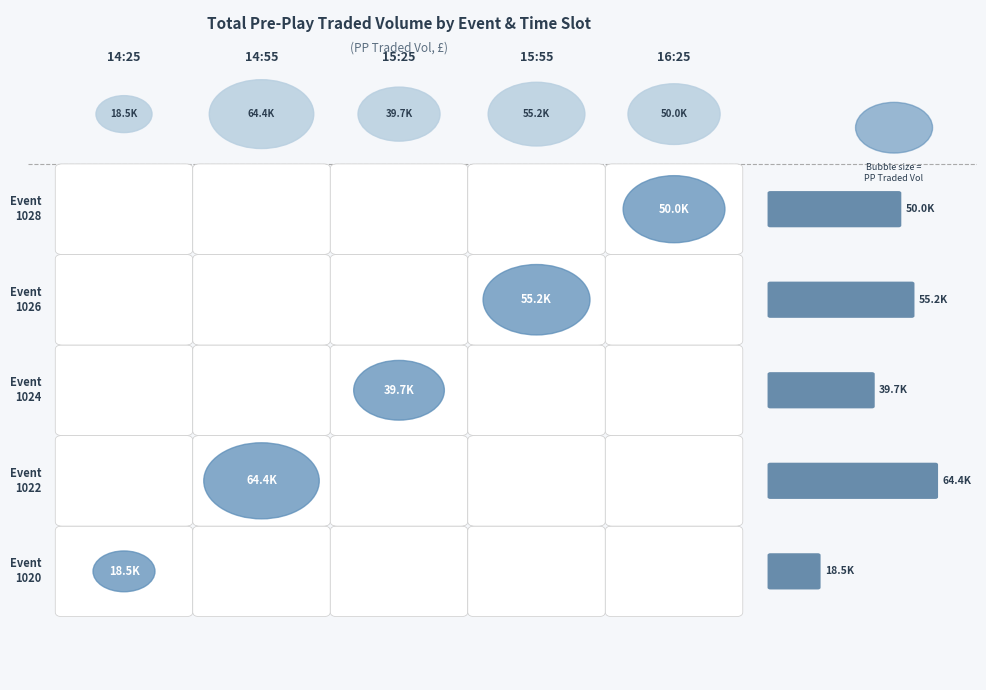

Is the value of 105001028 at 15:25 greater than the value of 105001022 at 14:25?

No